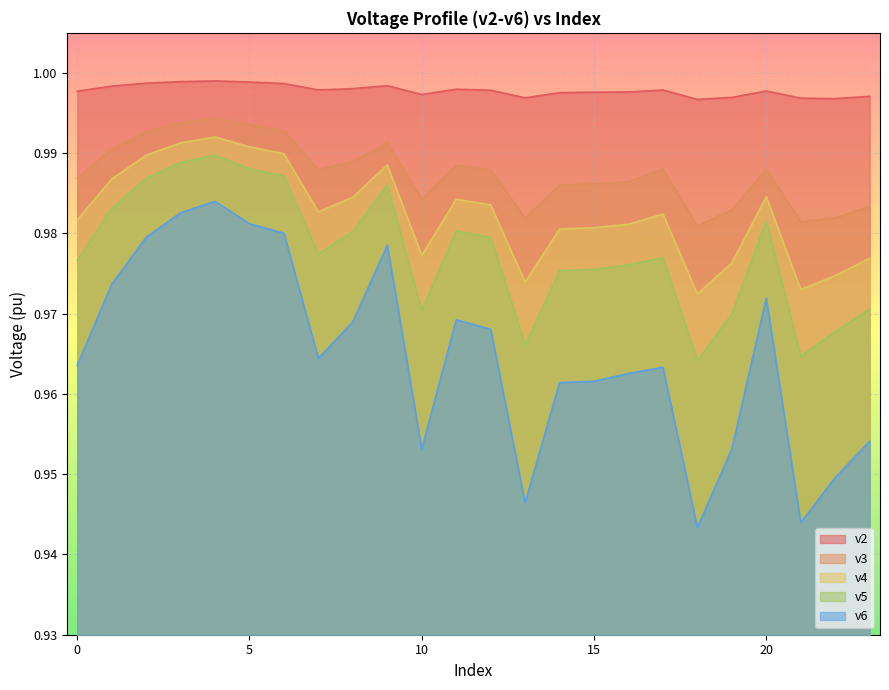

Count the v3 values in the range 0 to 1.

24